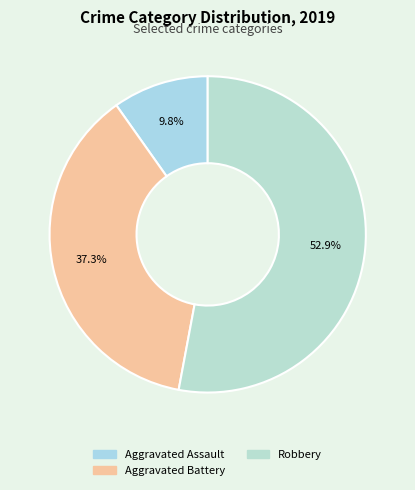

The Aggravated Assault slice represents 10% of the pie. True or false?

True